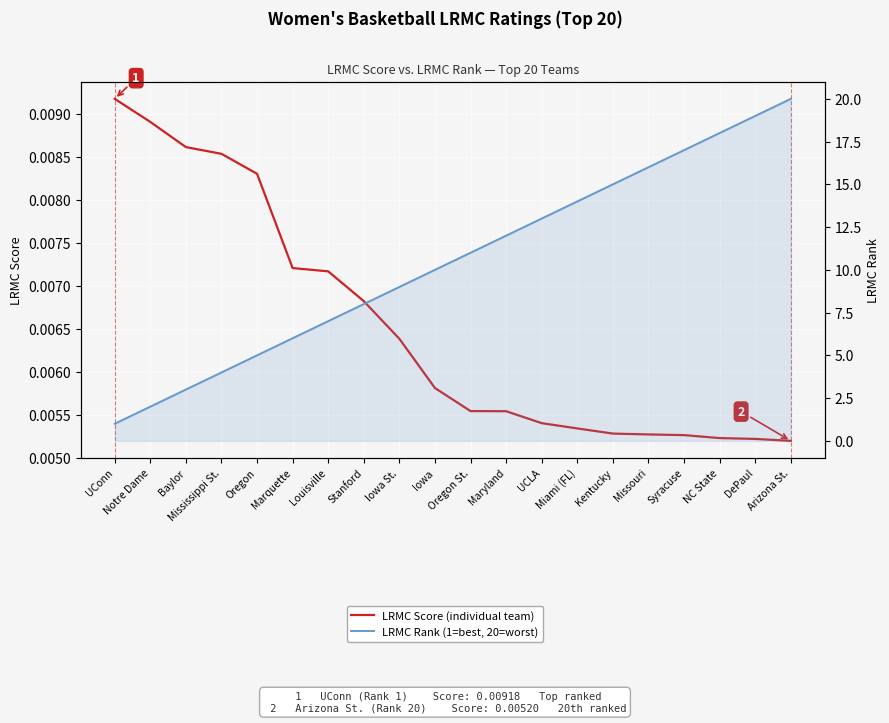

Reading left to right, list all the values displayed in this chart.

LRMC Score (individual team): 0.0	0.0	0.0	0.0	0.0	0.0	0.0	0.0	0.0	0.0	0.0	0.0	0.0	0.0	0.0	0.0	0.0	0.0	0.0	0.0
LRMC Rank (1=best, 20=worst): 1.0	2.0	3.0	4.0	5.0	6.0	7.0	8.0	9.0	10.0	11.0	12.0	13.0	14.0	15.0	16.0	17.0	18.0	19.0	20.0